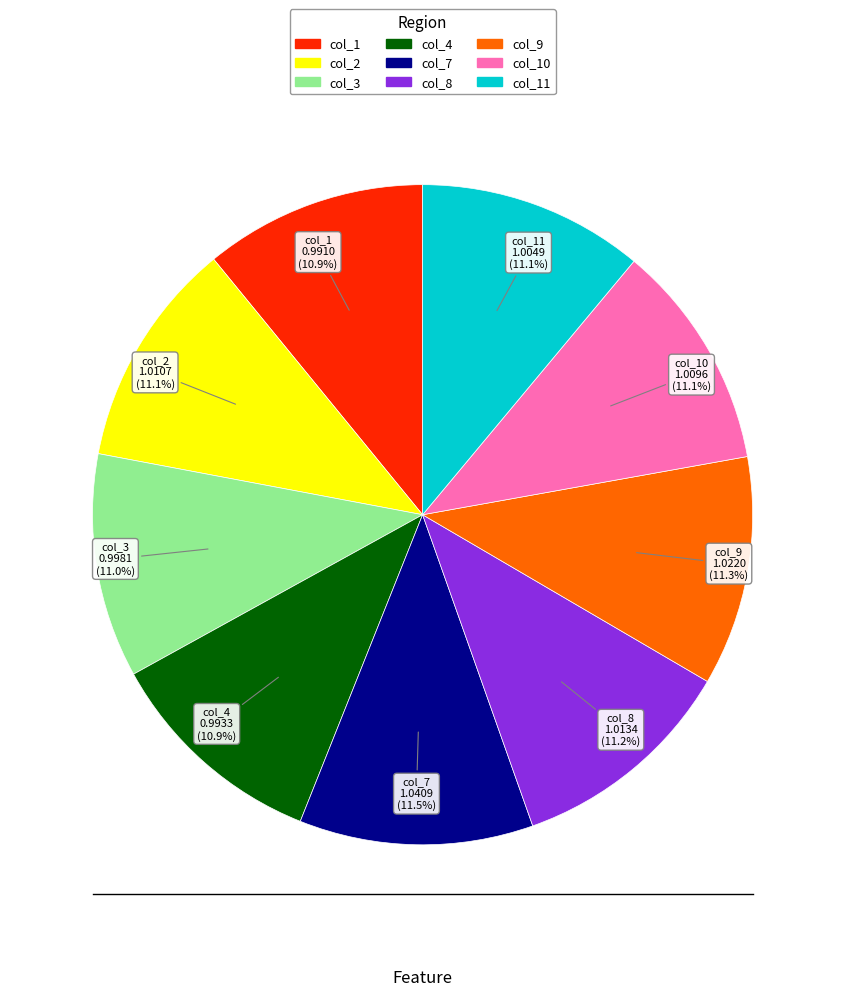

Does col_9 represent more than half of the total?

No